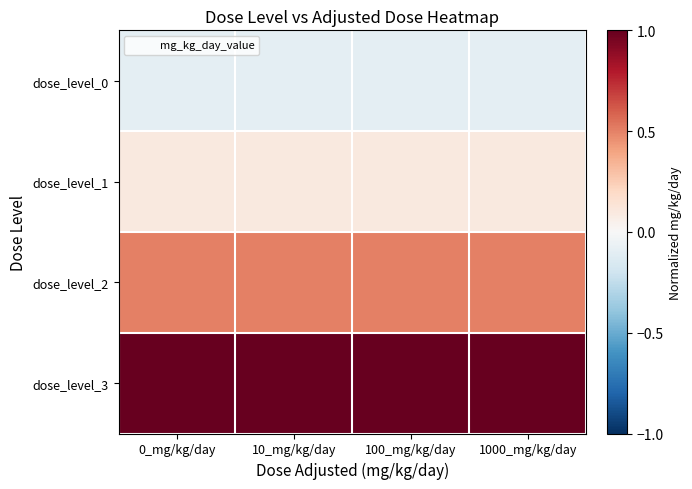

List the series in order of their overall mean, lowest first.

dose_level_0, dose_level_1, dose_level_2, dose_level_3